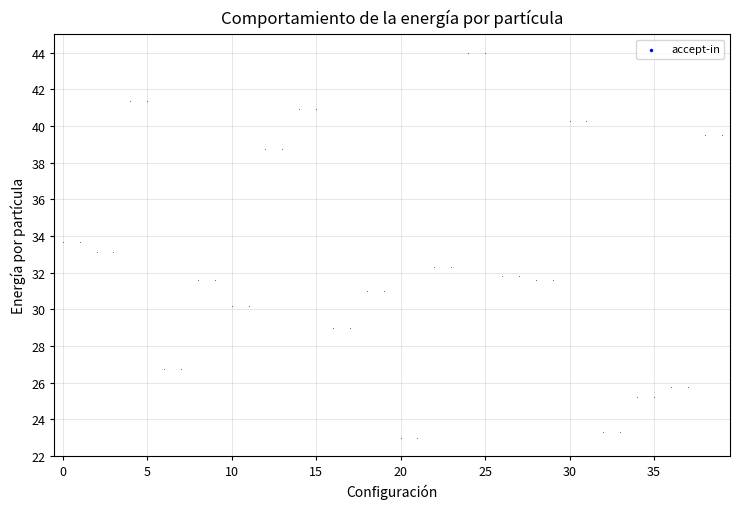

How many data points are displayed?

40